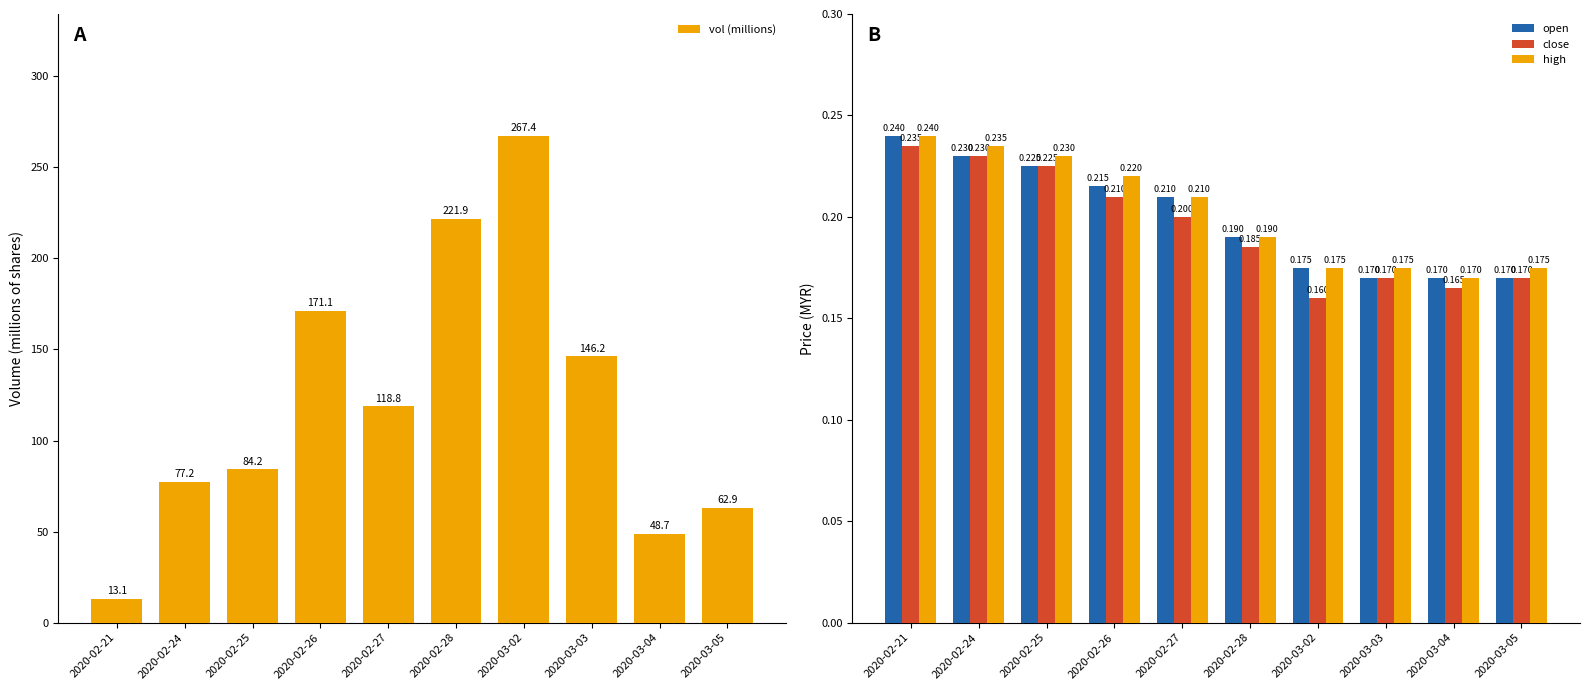

At which label does open reach its minimum?

2020-03-03